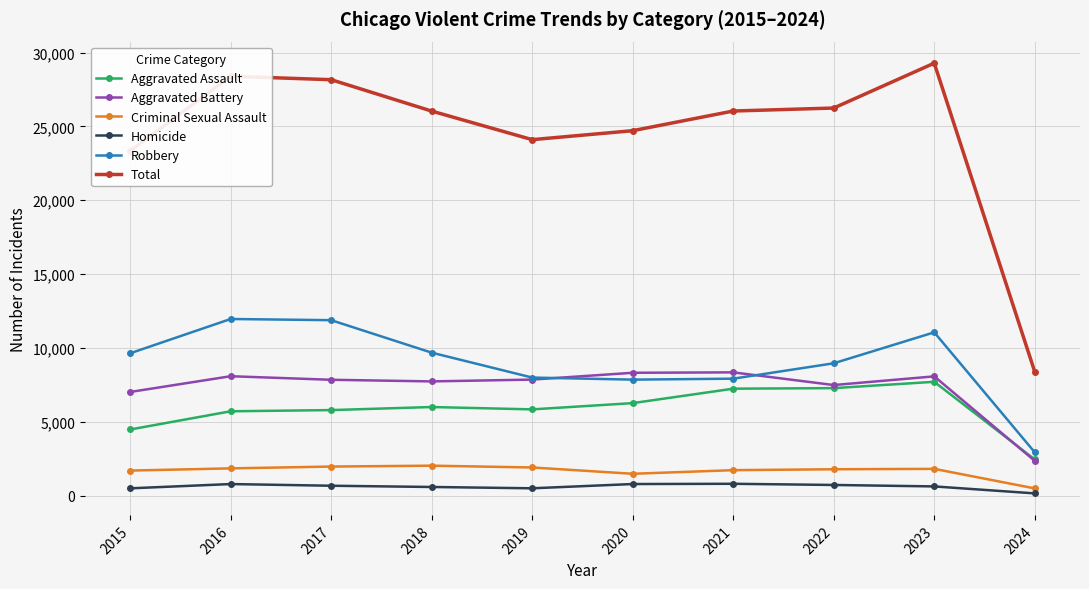

True or false: Total has more than 1 points higher than both neighbors.

True